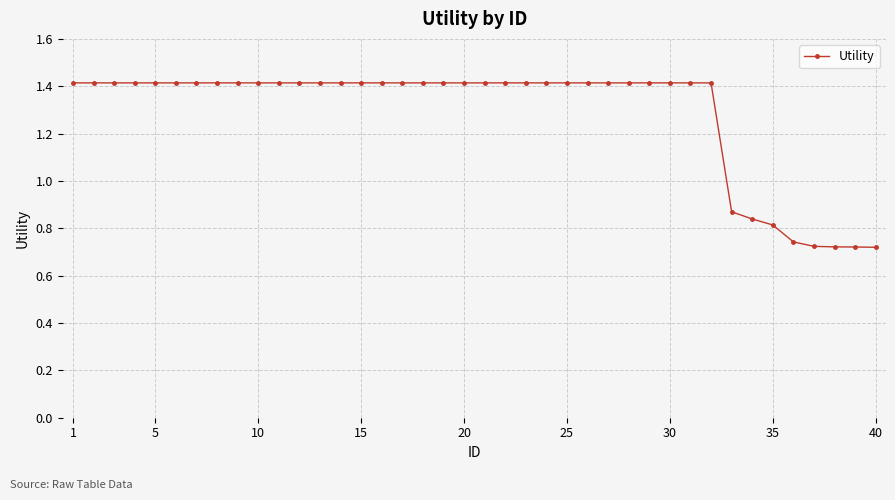

What is the sum of all values?

51.4